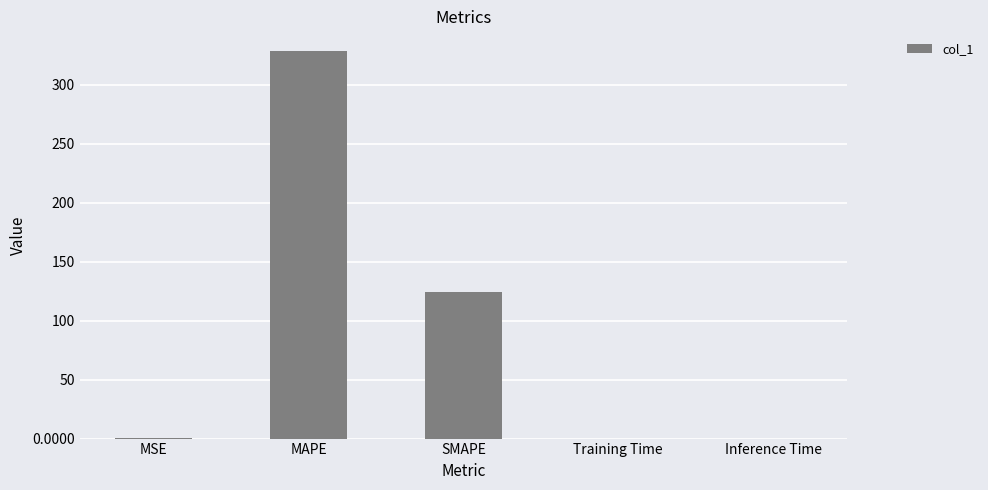

What is the change in value from SMAPE to Training Time?

-124.4